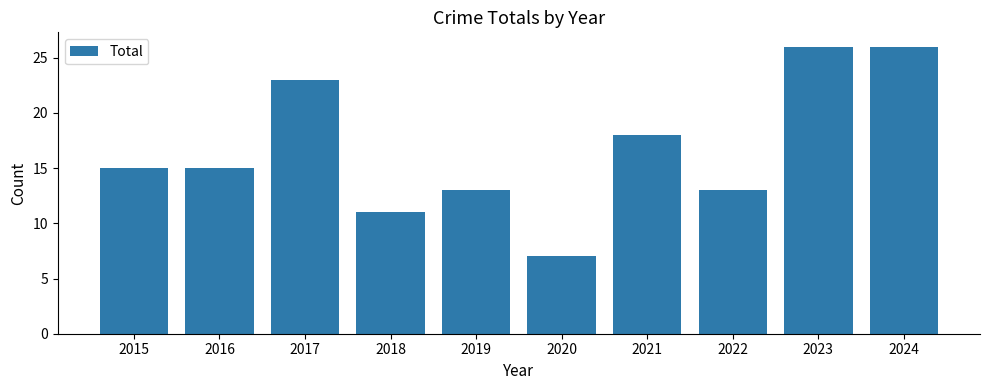

The chart shows a value of 11 at 2018. True or false?

True